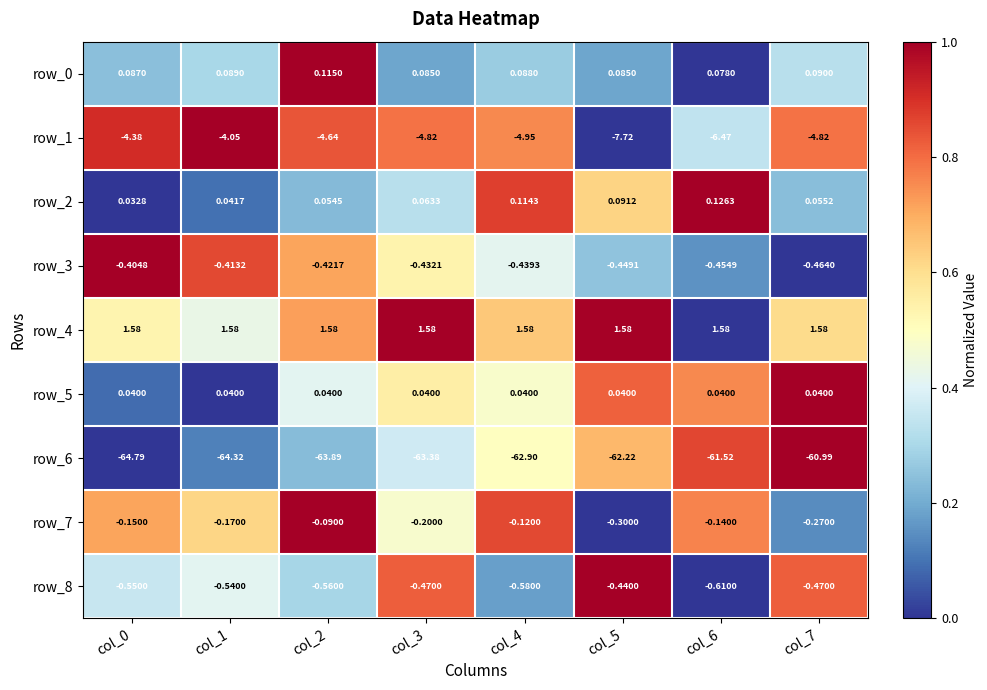

Is the value of row_8 at col_3 greater than the value of row_0 at col_0?

No